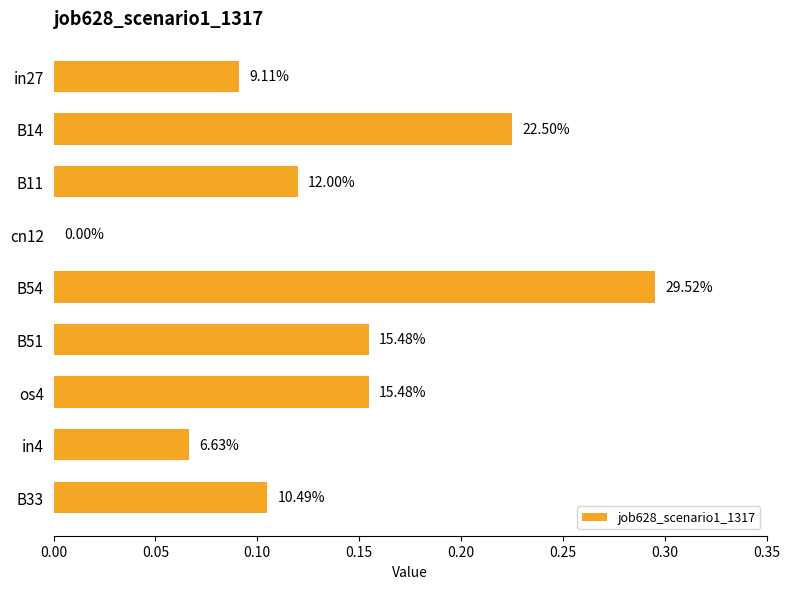

Are the bars grouped side by side (vs. stacked)?

No